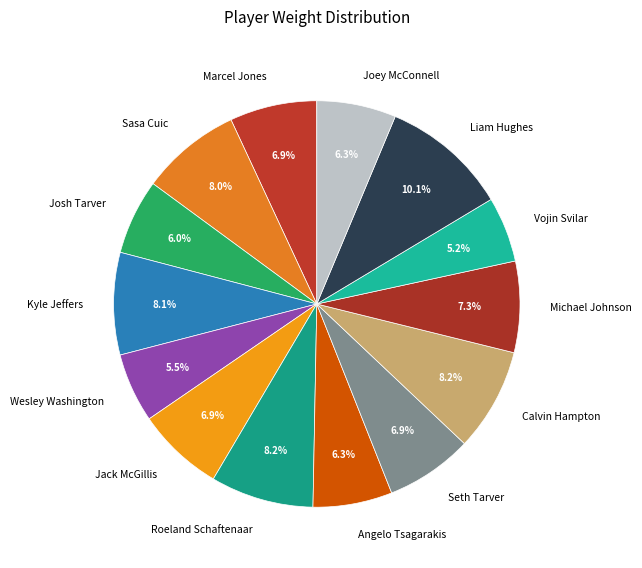

Approximately how many times larger is the value at Marcel Jones compared to Roeland Schaftenaar?

0.8